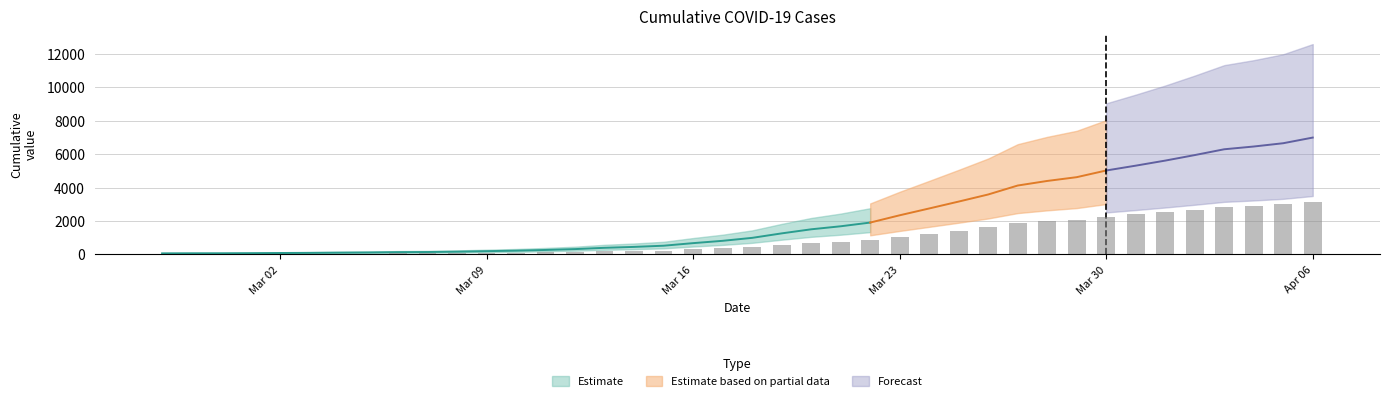

What is the smallest value displayed?

28.8